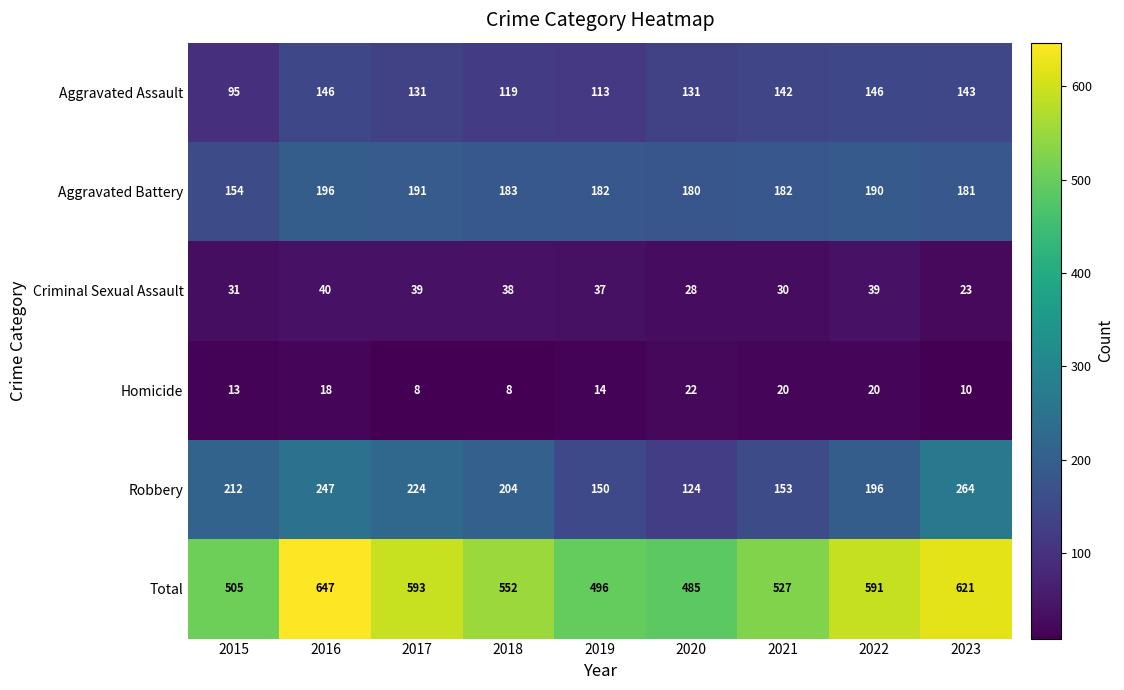

Is it true that Aggravated Assault equals 222 at 2016?

False